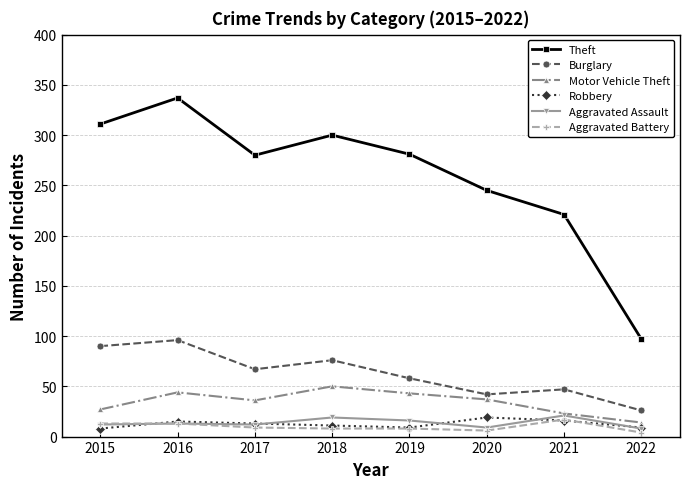

What is the value of the Aggravated Battery point at the 5th from the left?

8